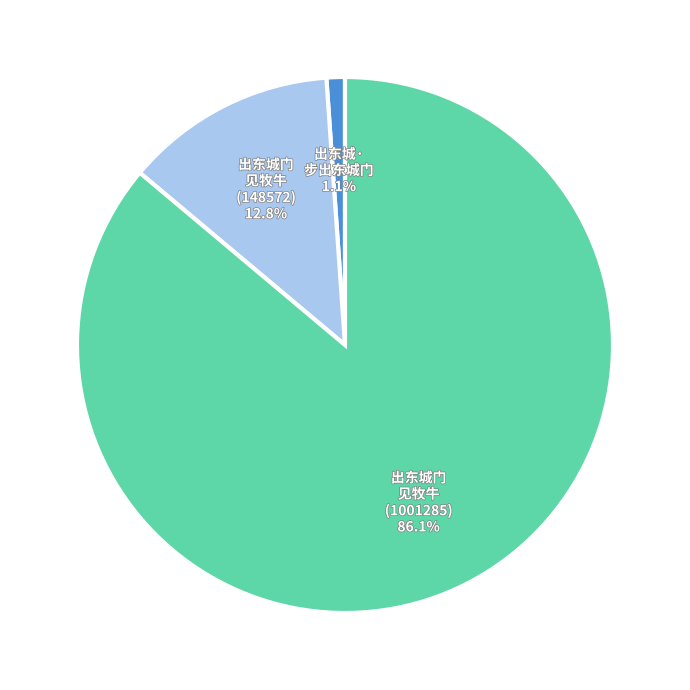

Rank the categories by value from highest to lowest.

出东城门 见牧牛 (1001285), 出东城门 见牧牛 (148572), 出东城· 步出东城门